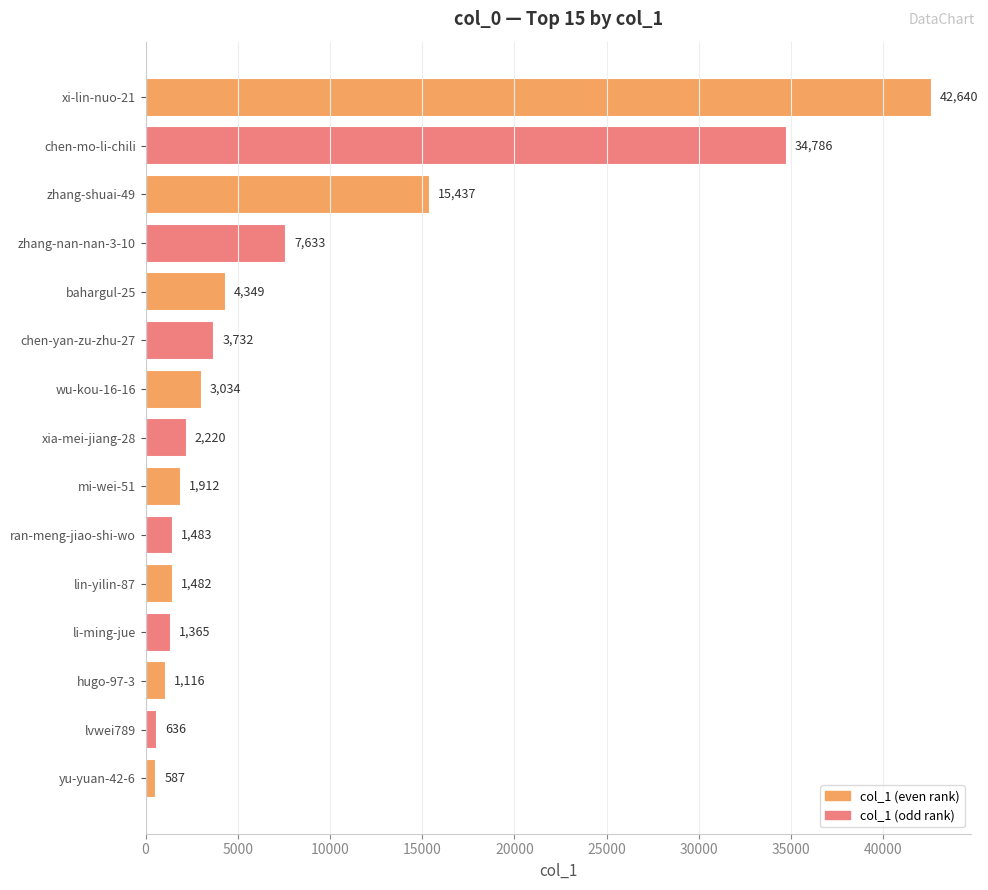

At which label is the value closest to 21613?

zhang-shuai-49